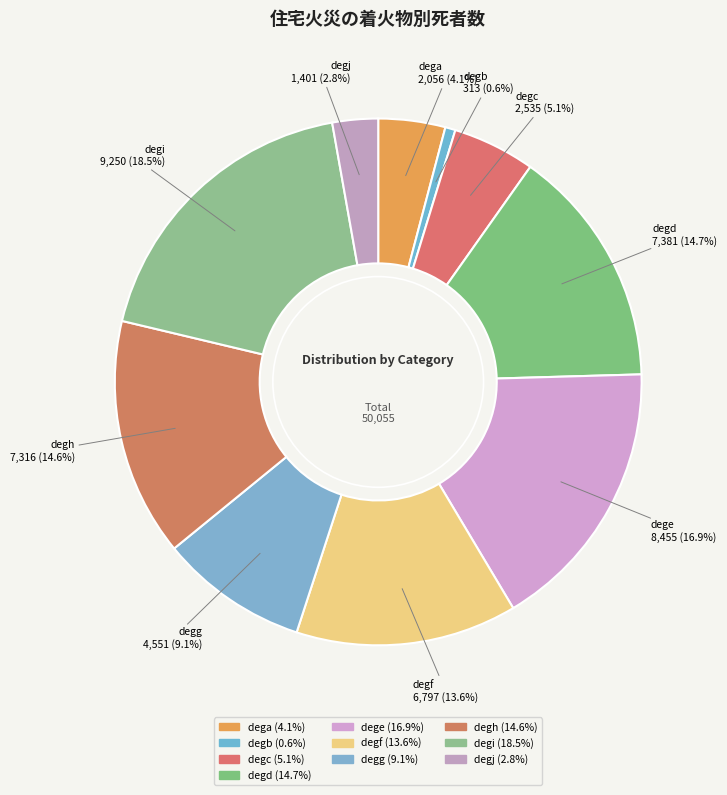

Is it true that degc is 1% of the pie?

False